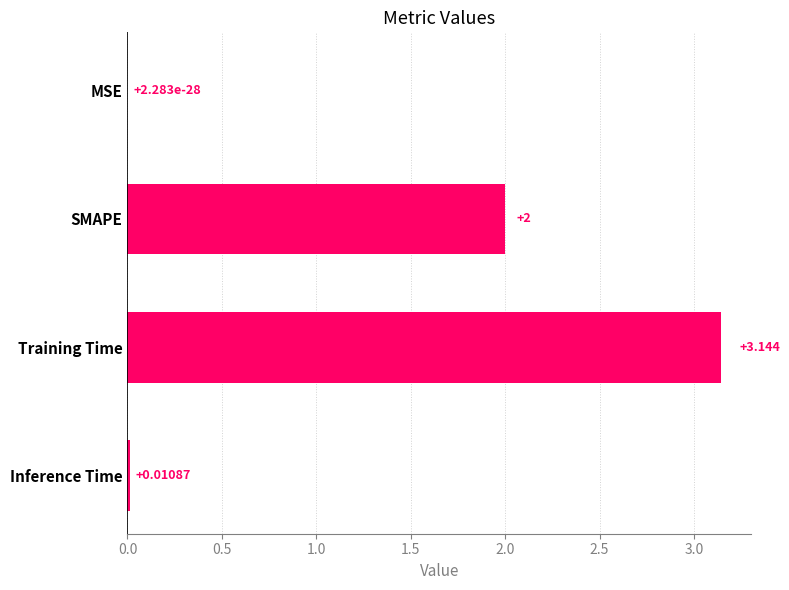

How many series are shown in this chart?

1